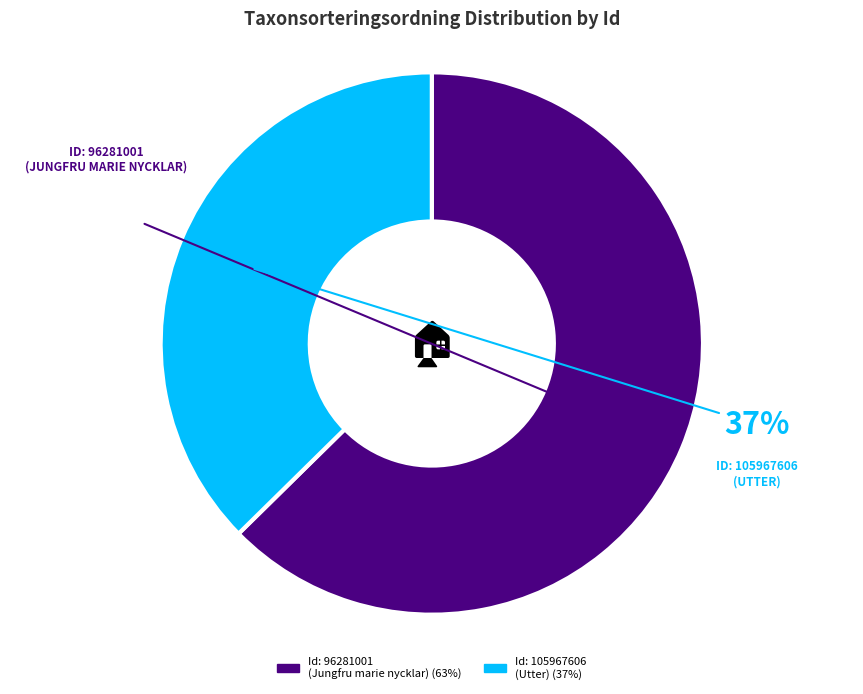

To the nearest percent, what is the average slice percentage?

50%